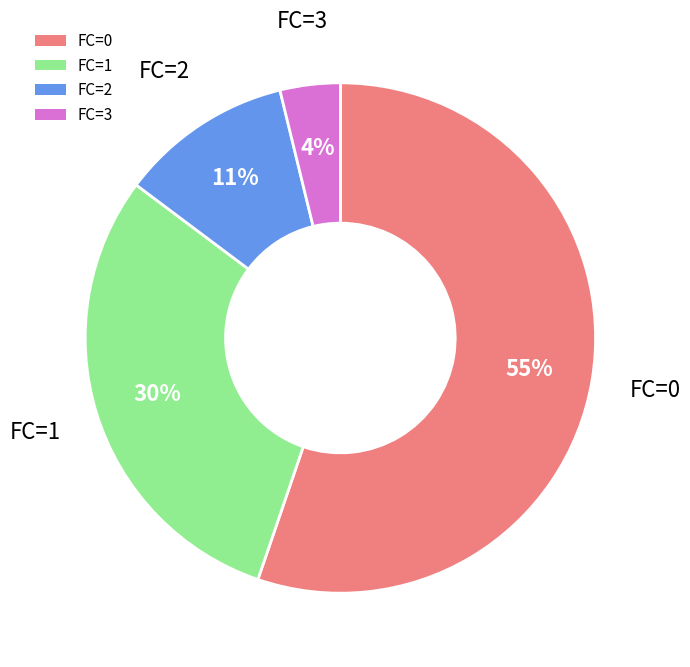

Is the sum of FC=0 and FC=1 greater than half?

Yes